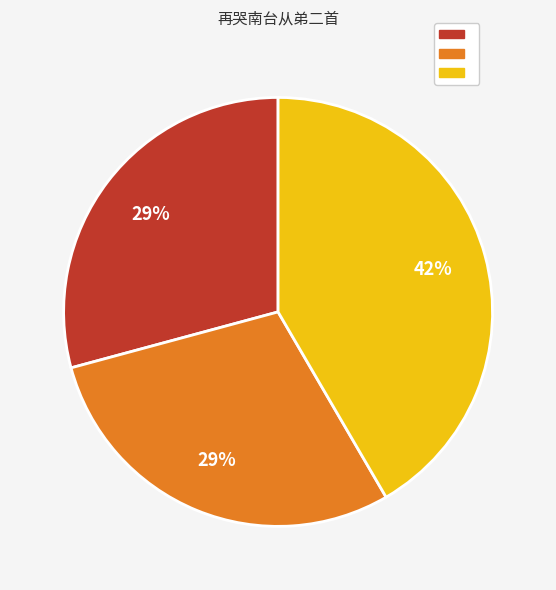

Count the number of slices in the pie.

3